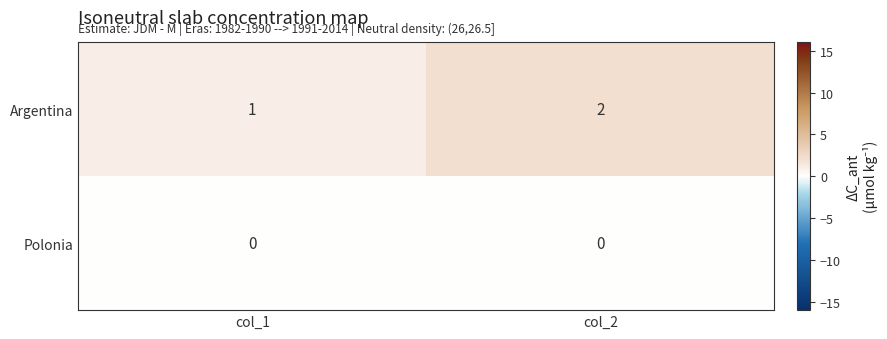

Reading right to left, what are all the values shown in this chart?

Argentina: 2	1
Polonia: 0	0